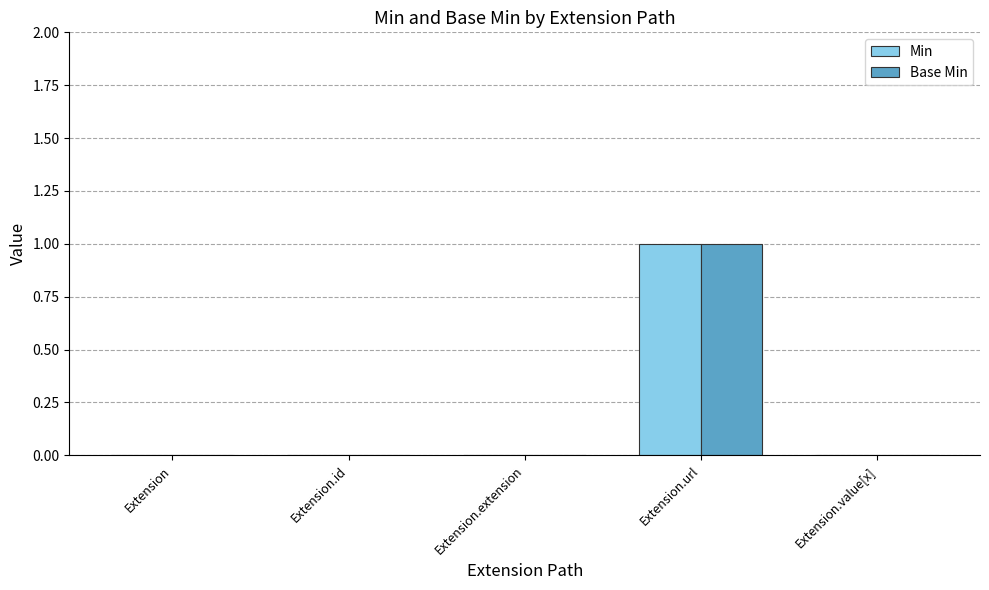

At which category is the sum across all series the highest?

Extension.url